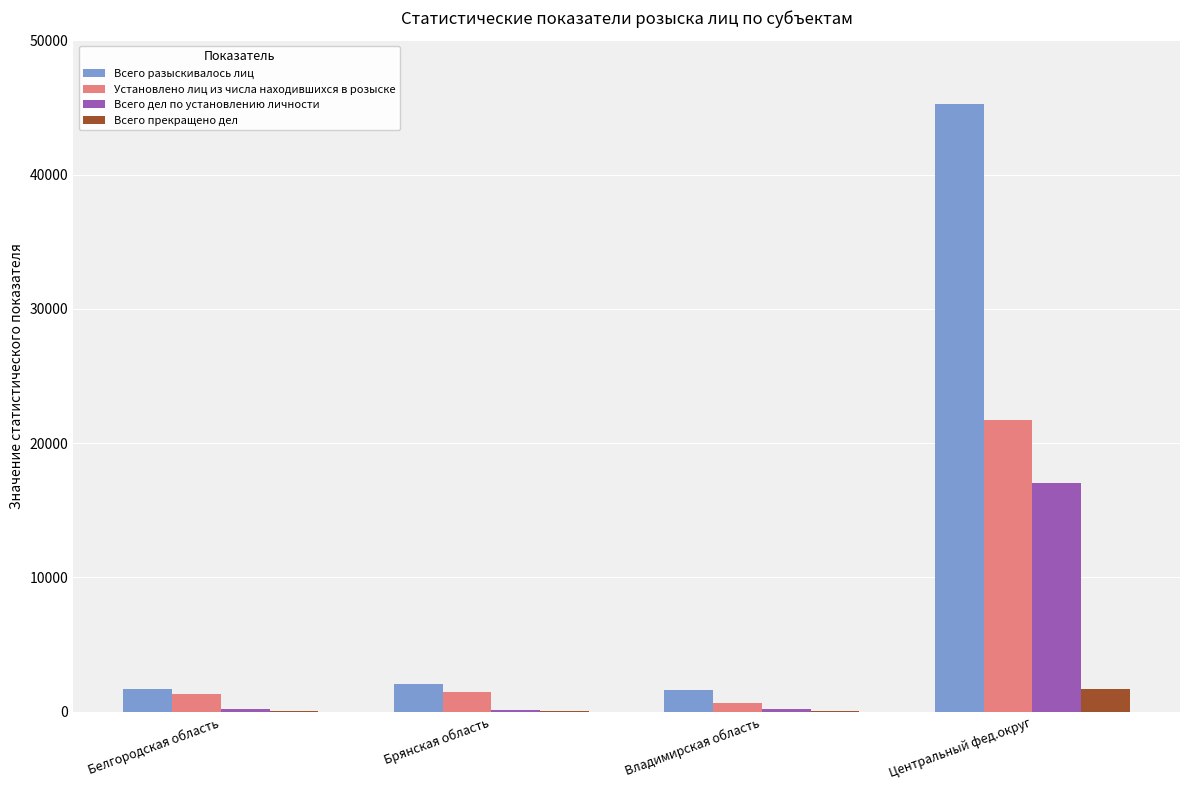

Are the bars horizontal?

No